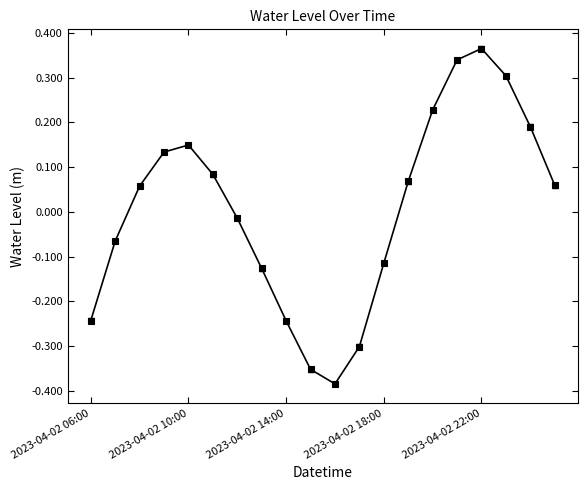

Count the number of values greater than 0.

11